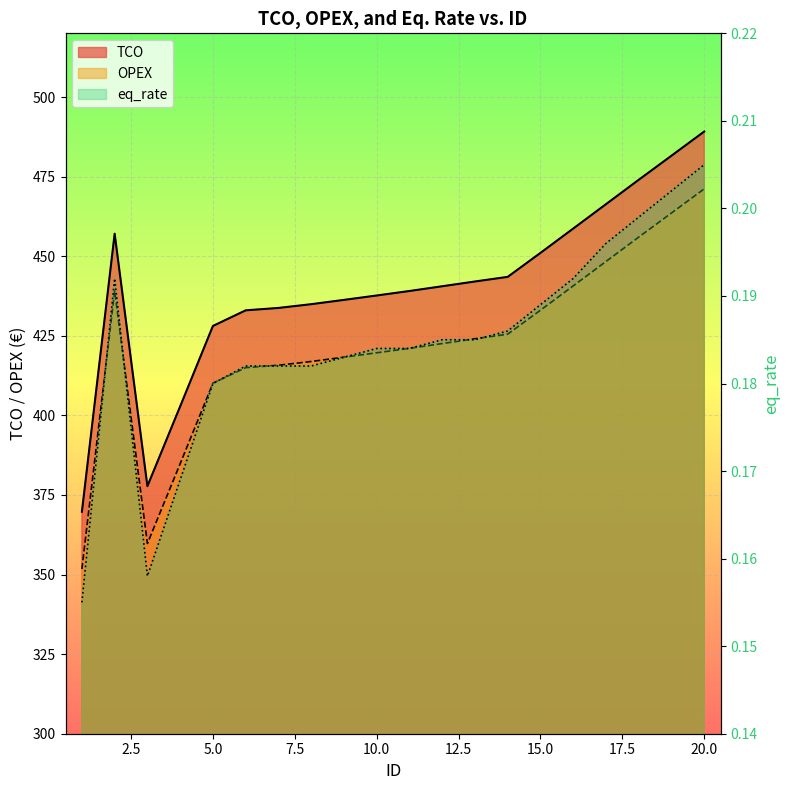

How many lines are shown in the chart?

3